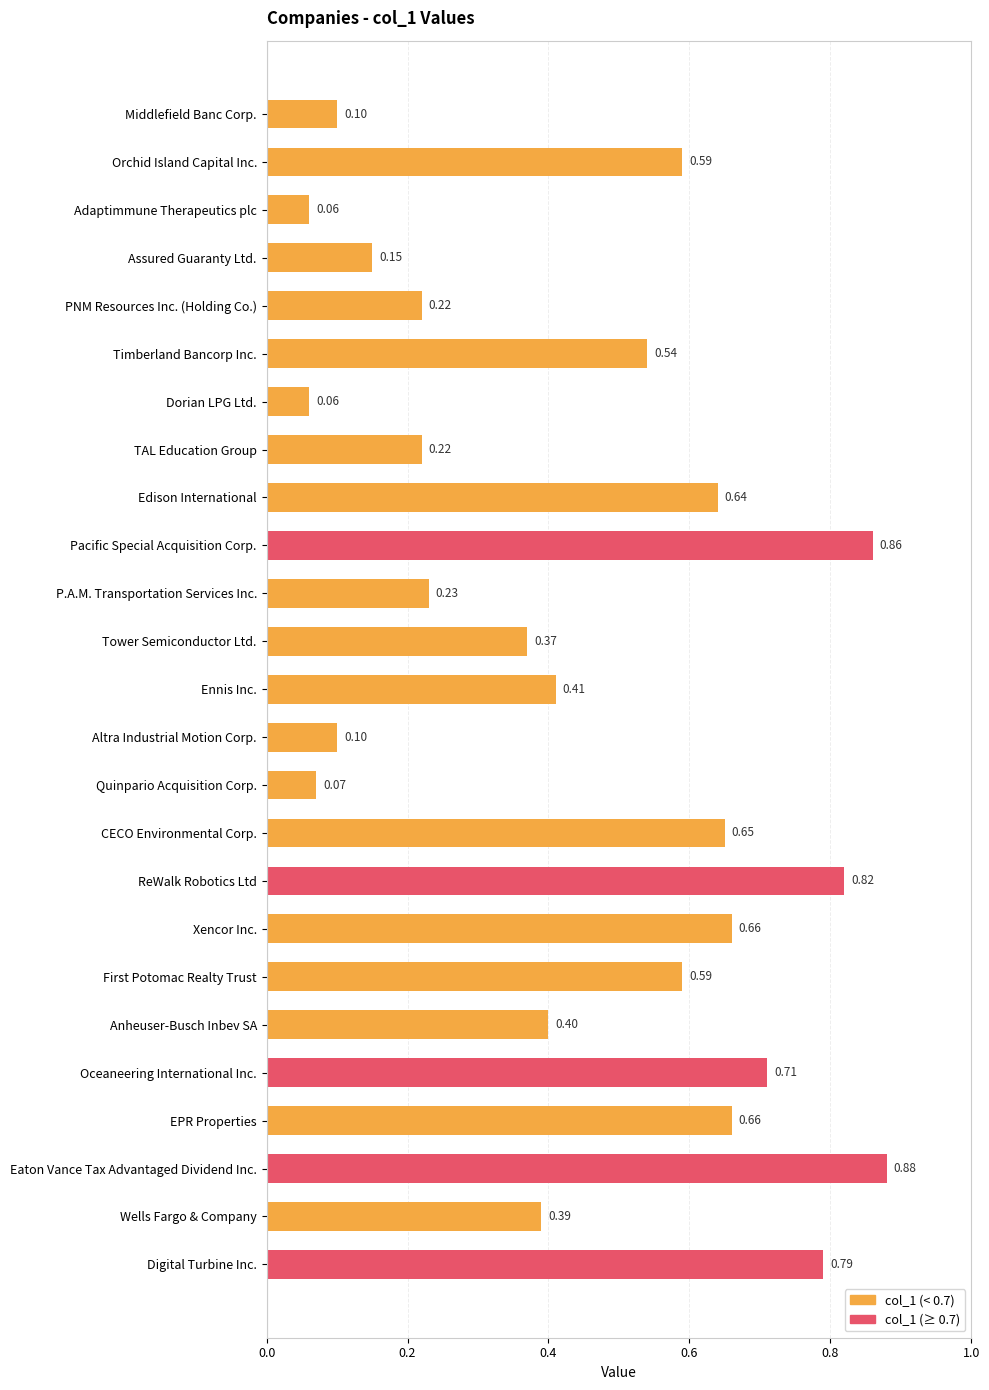

What is the change in value from TAL Education Group to Eaton Vance Tax Advantaged Dividend Inc.?

+0.7